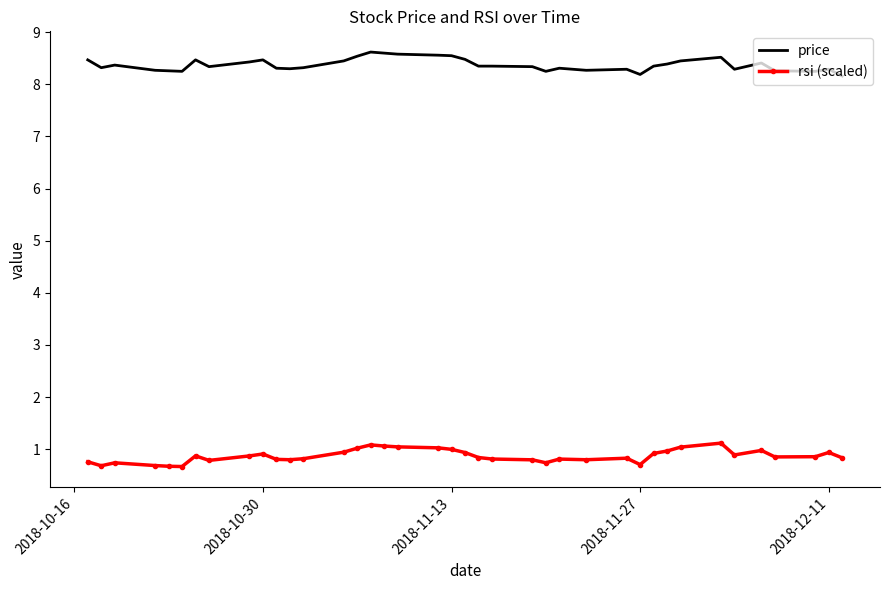

Rank the series by their average value, from lowest to highest.

rsi (scaled), price